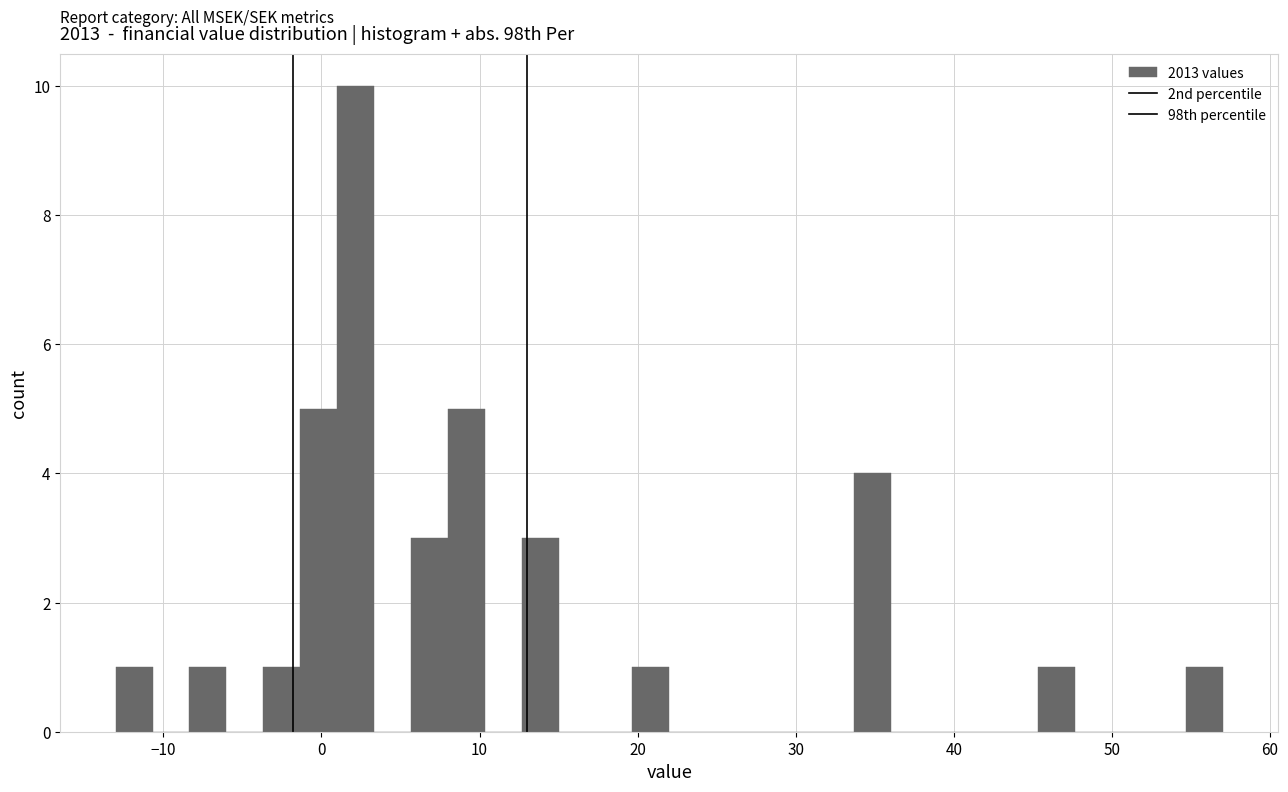

Read against the x-axis, roughly where is the centre of the tallest bar?

2